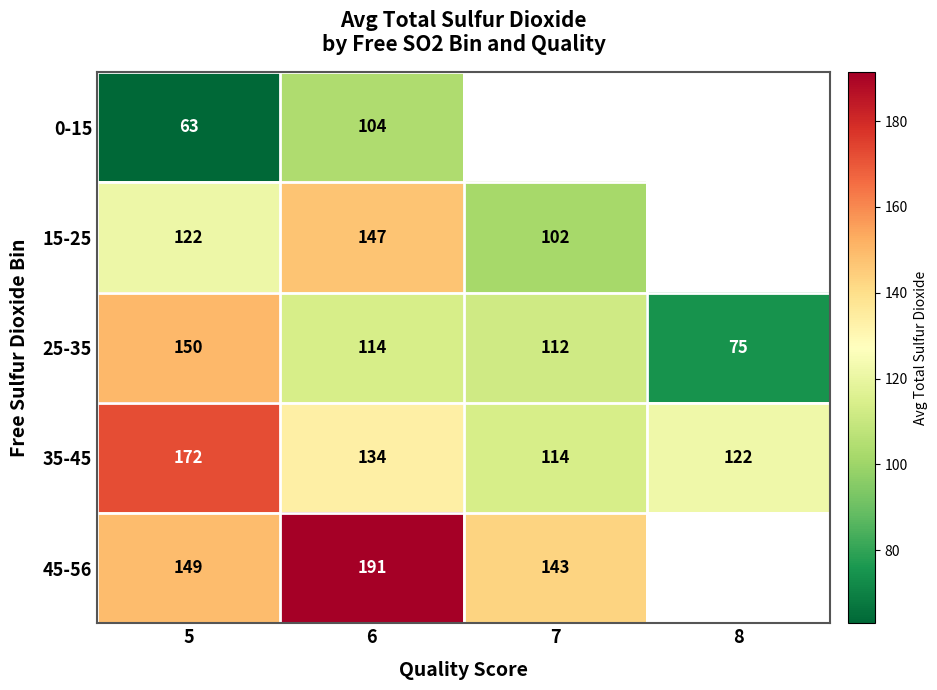

What is the average value of the 35-45 series?

136